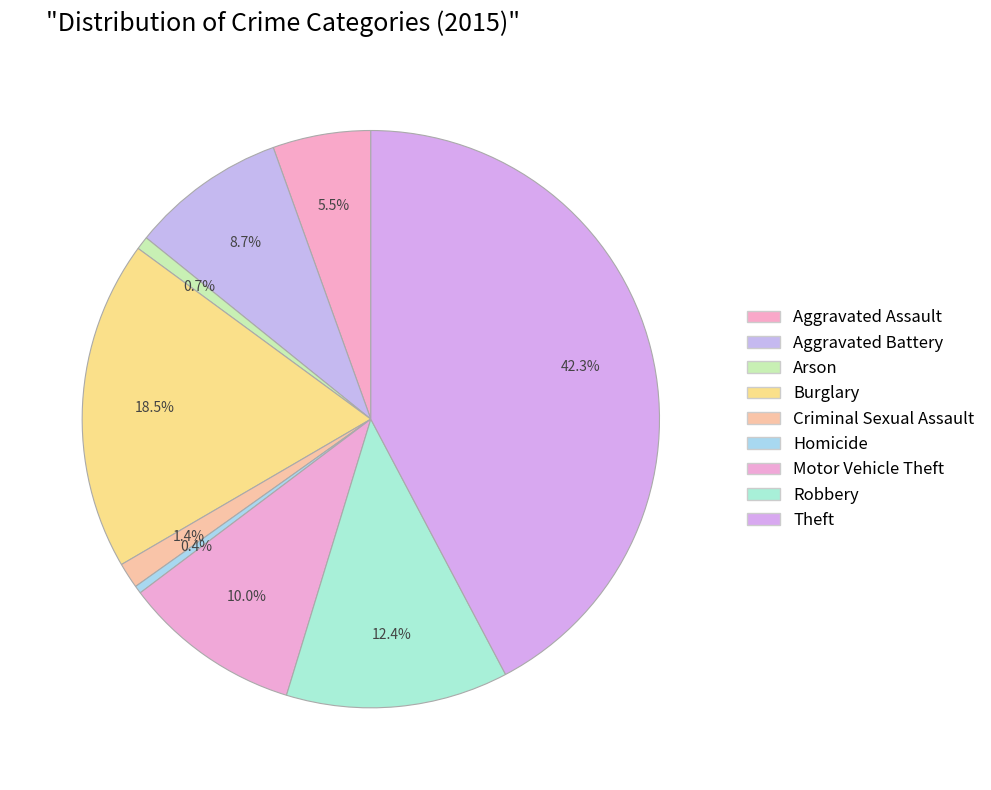

Count the number of slices in the pie.

9